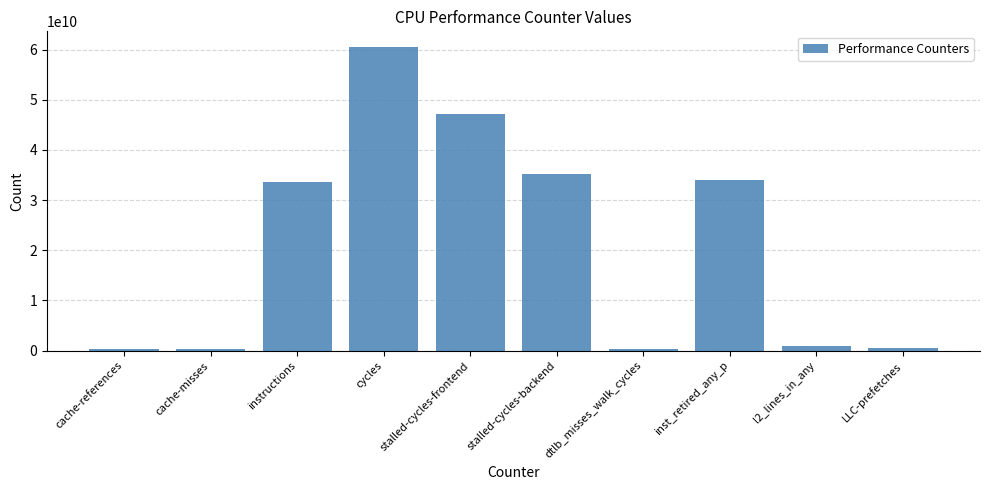

The chart shows a value of 60609623936 at cycles. True or false?

True